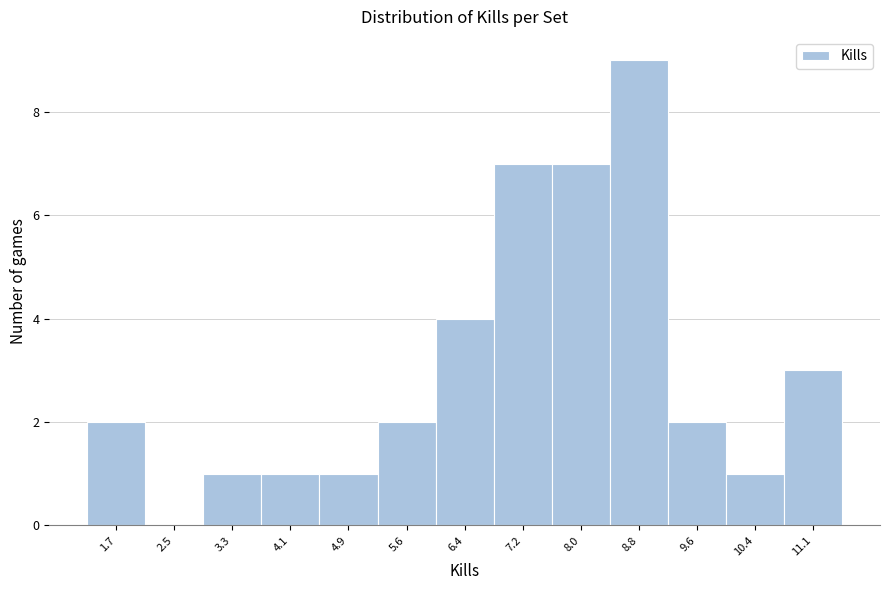

Reading left to right, what are all the values shown in this chart?

1.7=2	2.5=0	3.3=1	4.1=1	4.9=1	5.6=2	6.4=4	7.2=7	8.0=7	8.8=9	9.6=2	10.4=1	11.1=3